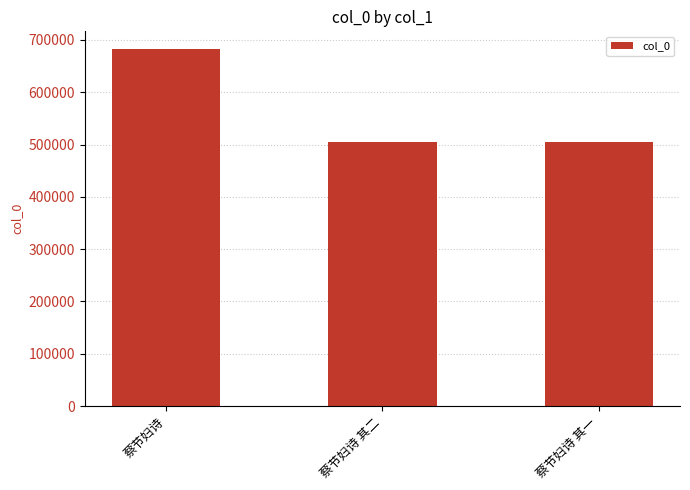

At which label is the value closest to 593600?

蔡节妇诗 其二